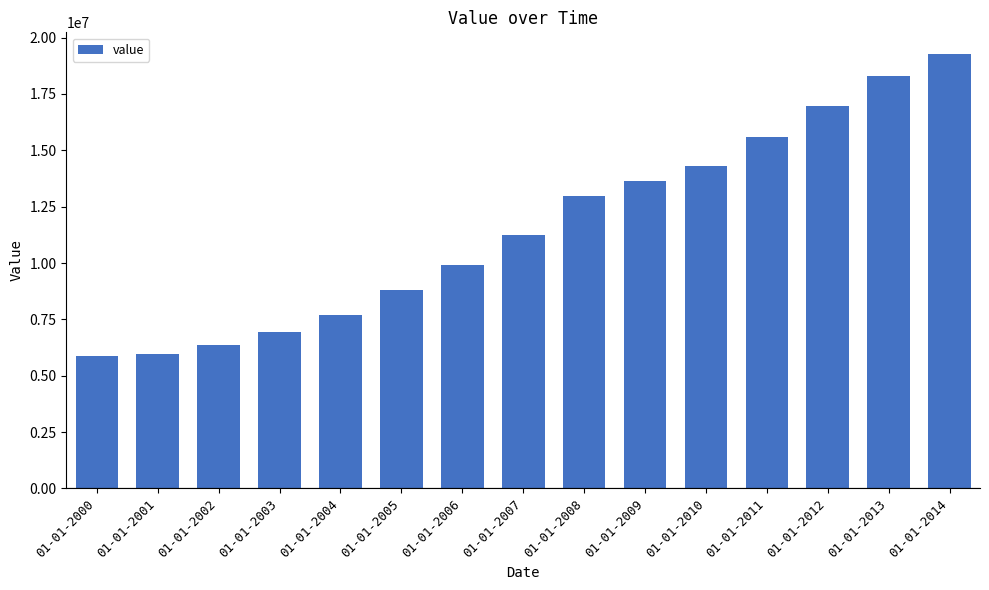

What is the change in value from 01-01-2002 to 01-01-2007?

+4879587.3